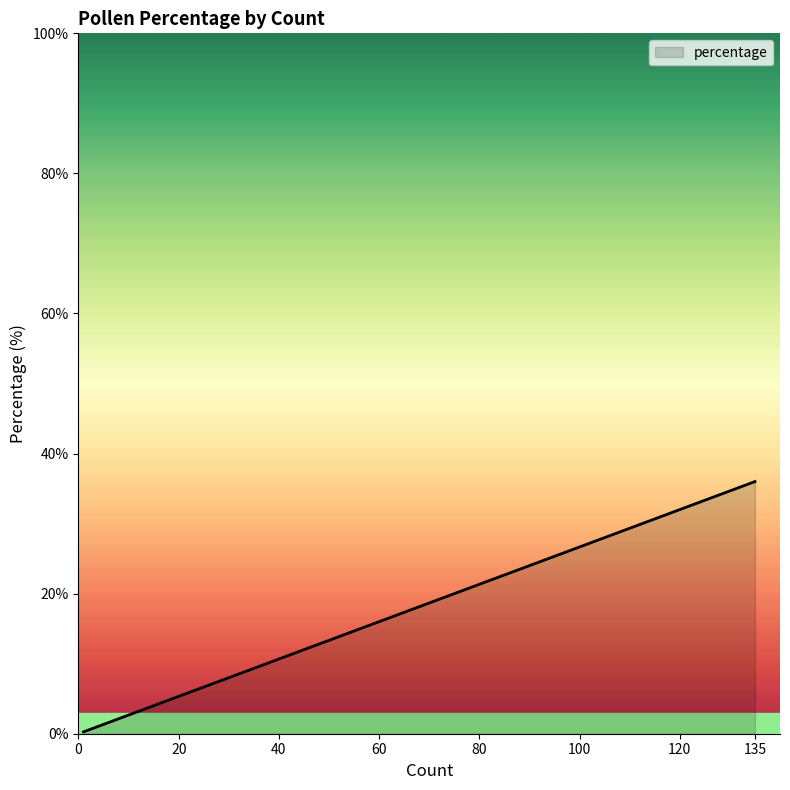

The value at 21 is 5.6. True or false?

True